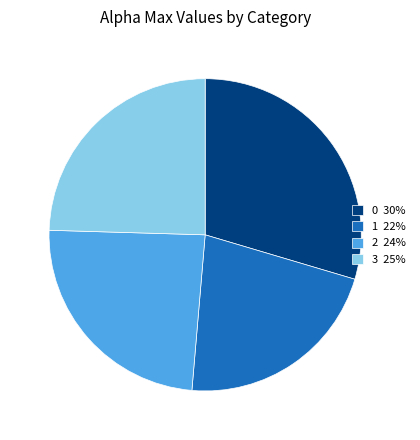

Is it true that 2 is 16% of the pie?

False